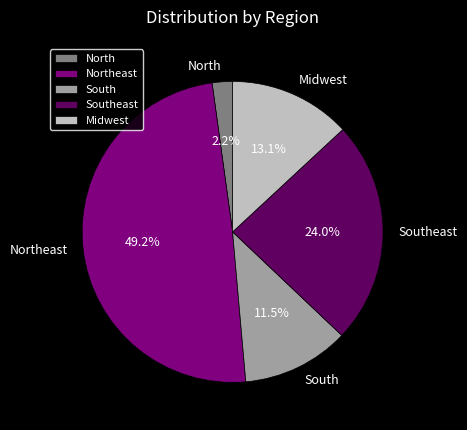

Which slice is the smallest?

North